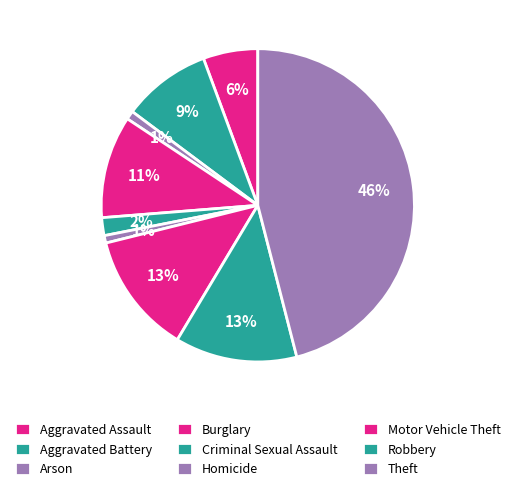

Which slice is the largest?

Theft